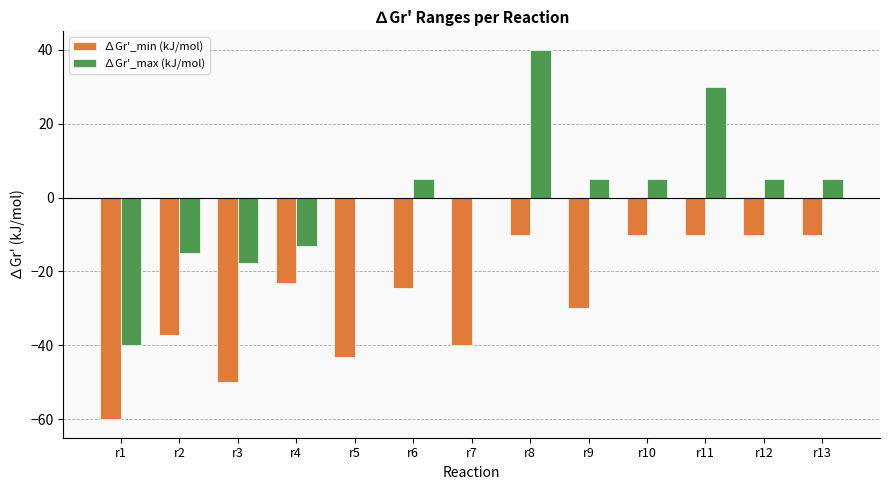

Are the bars grouped side by side (vs. stacked)?

Yes